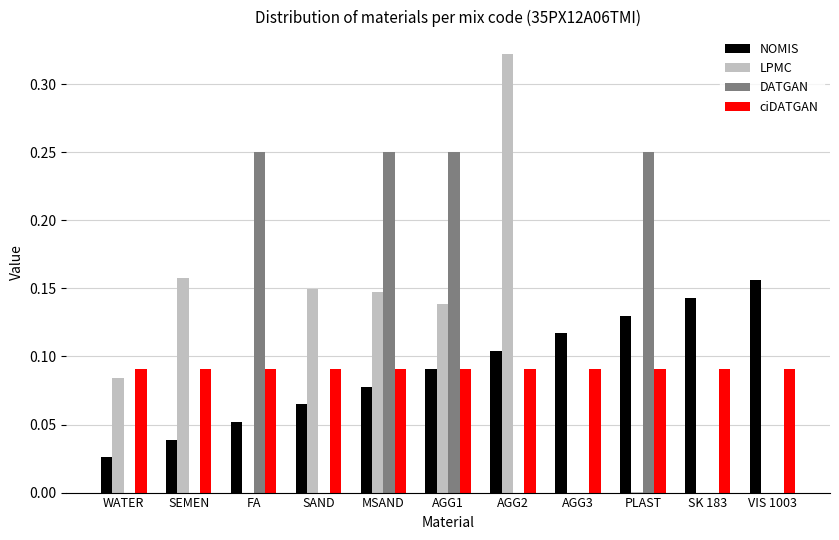

At which category does the chart reach its peak across all series?

AGG2